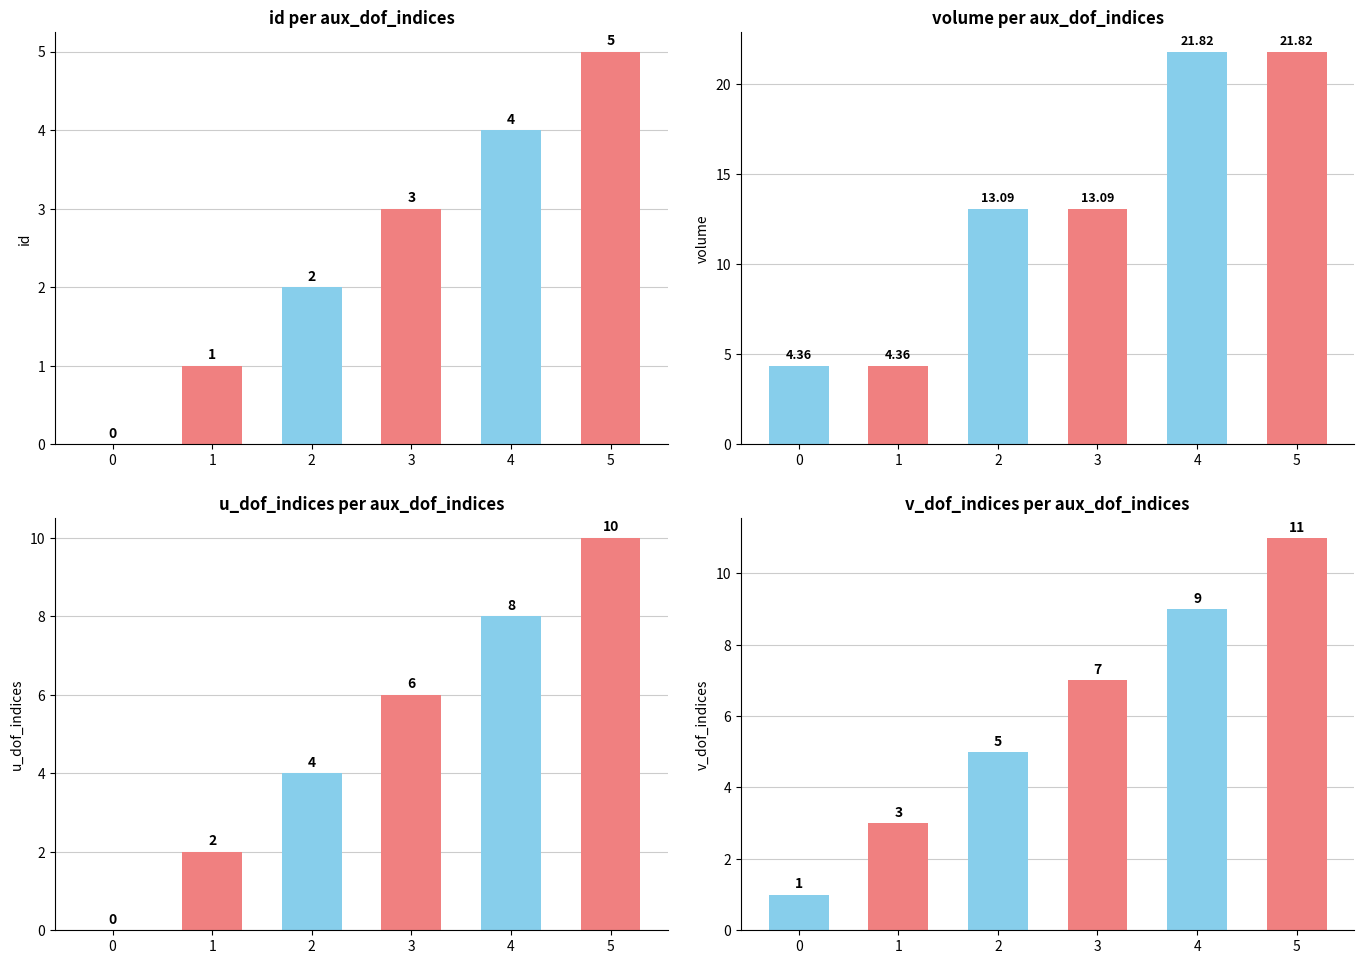

Are the bars horizontal?

No